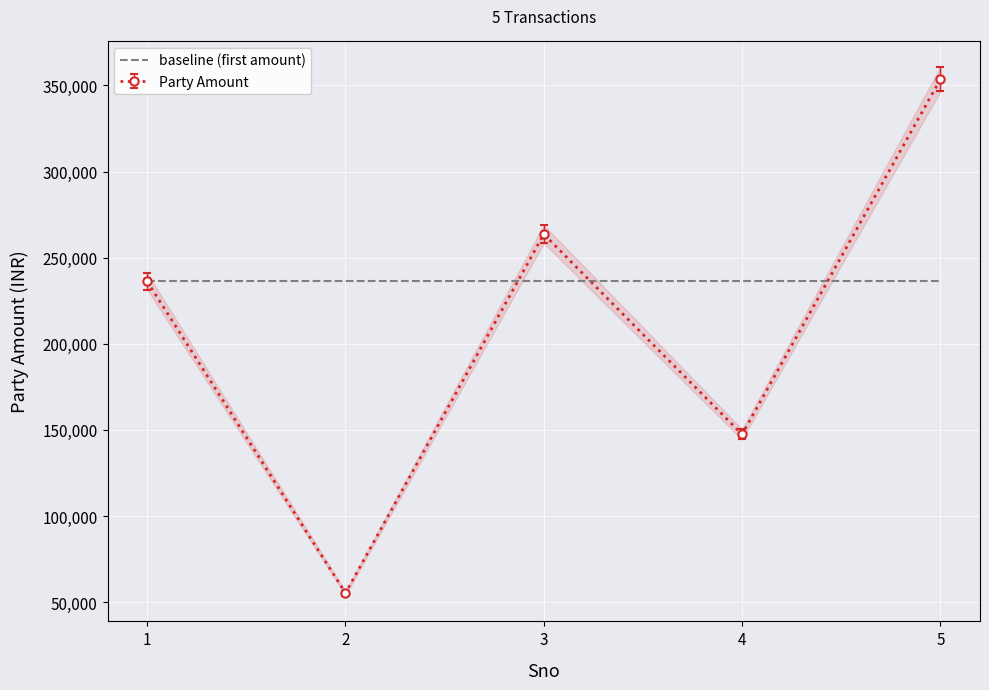

Reading left to right, extract all data points from this chart.

1=236200	2=55390	3=263650	4=147480	5=353530